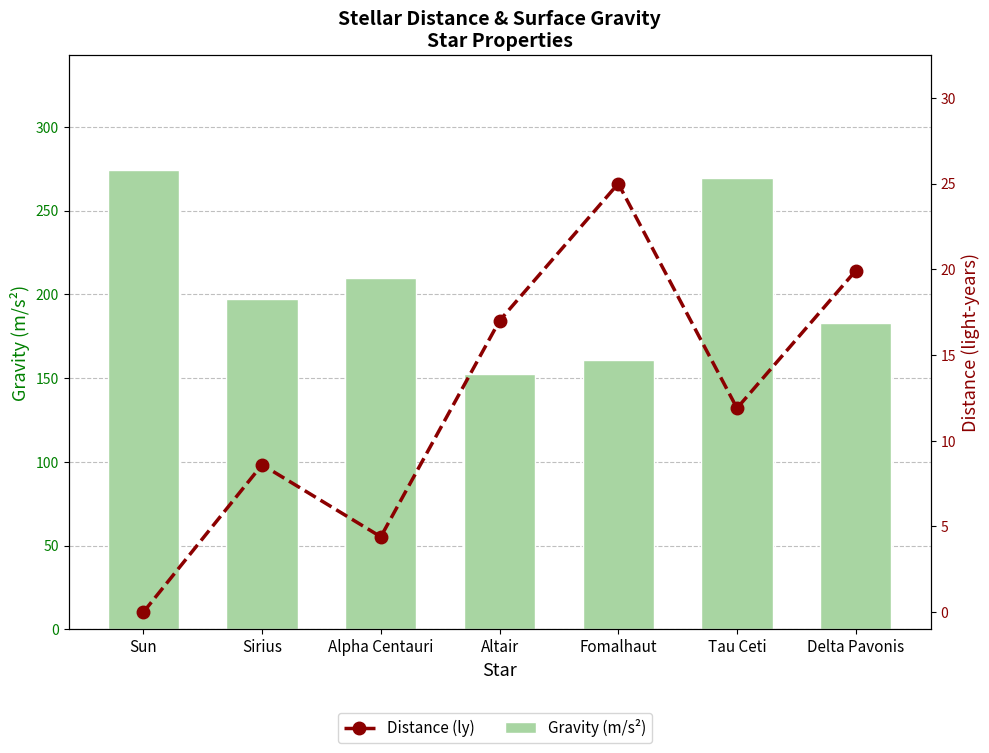

The Gravity (m/s²) series shows 152.4 at Altair. True or false?

True